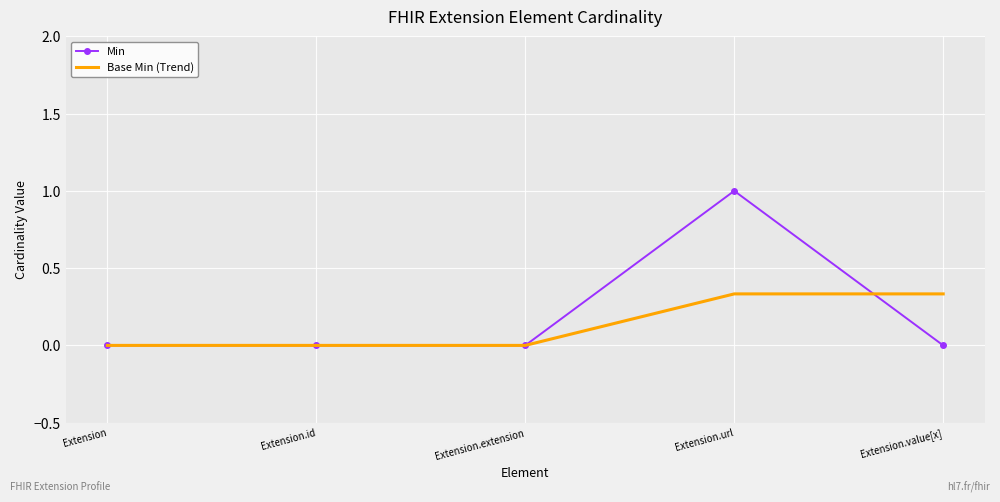

Is it true that Min equals 0.0 at Extension?

True